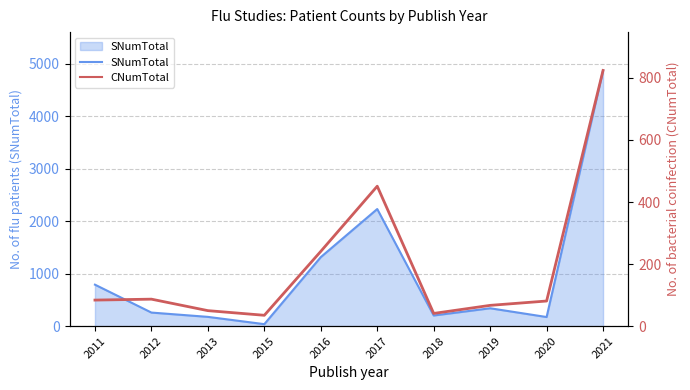

How many data points does each series have?

10